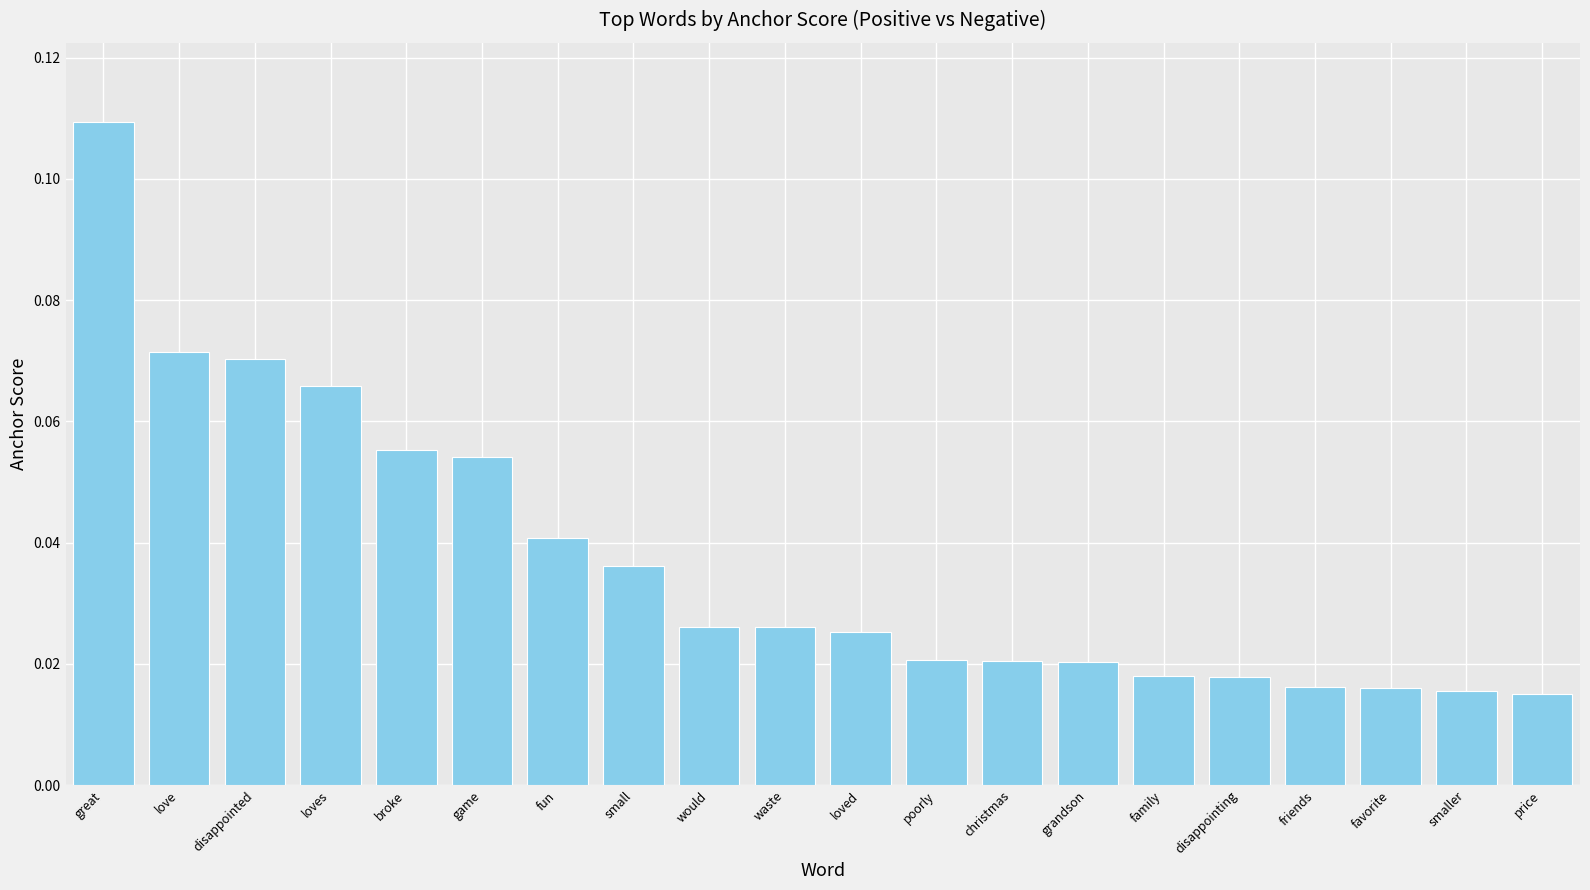

What position from the right is would?

12